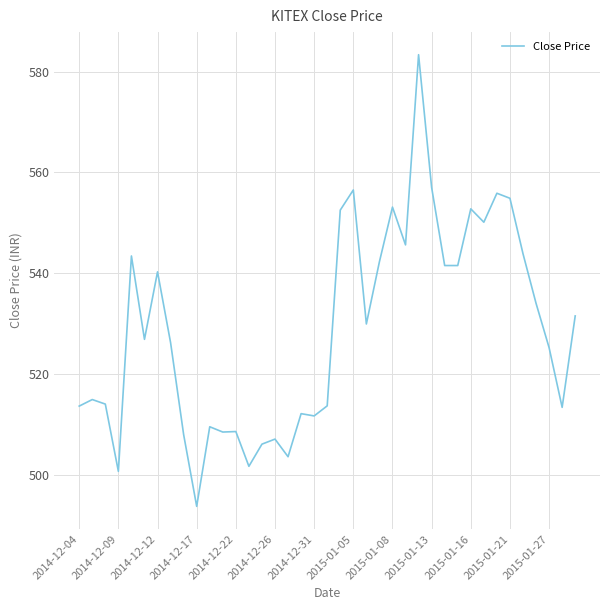

What is the minimum value shown in the chart?

493.7